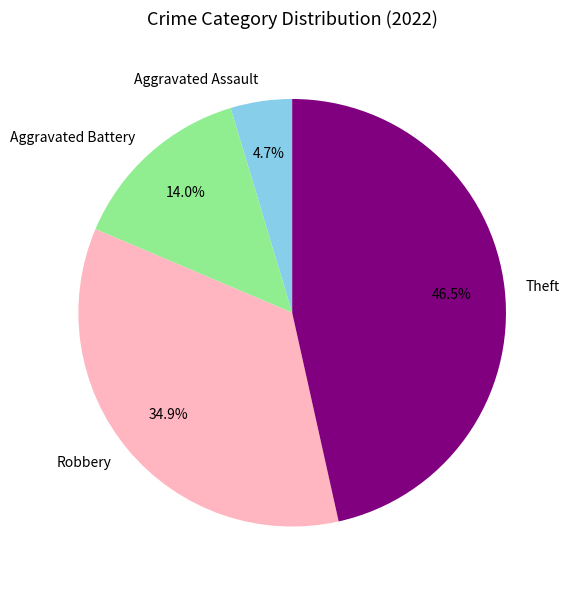

How many segments does this pie chart have?

4